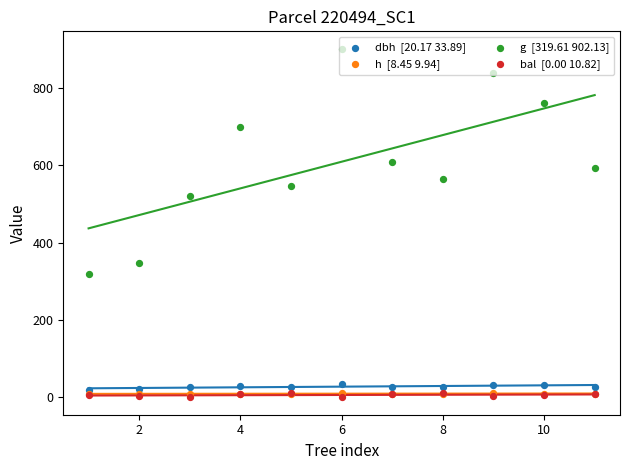

At how many categories does at least one series exceed 714?

3